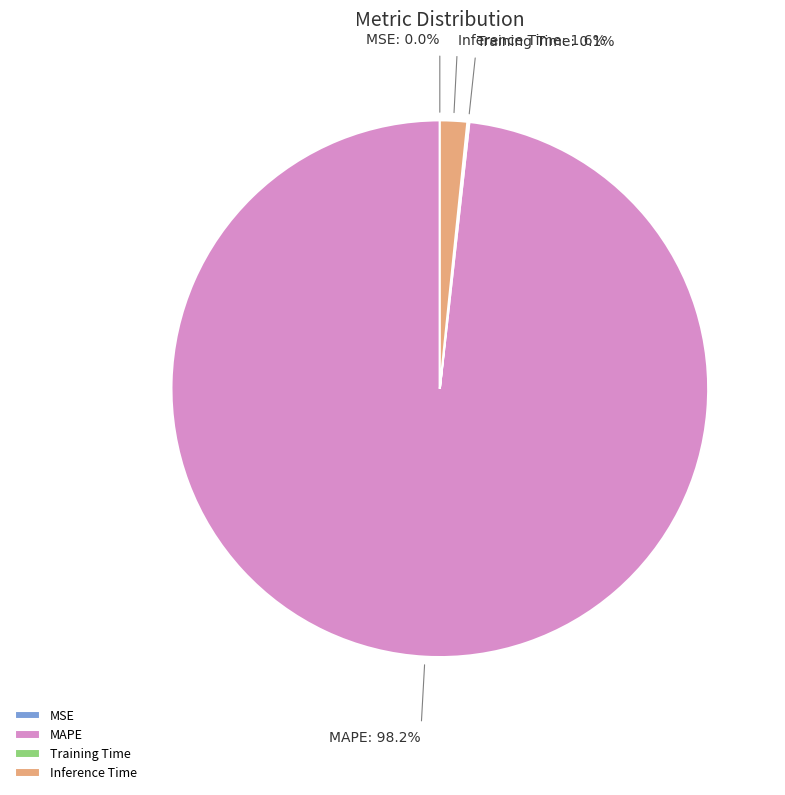

Which slice is the largest?

MAPE